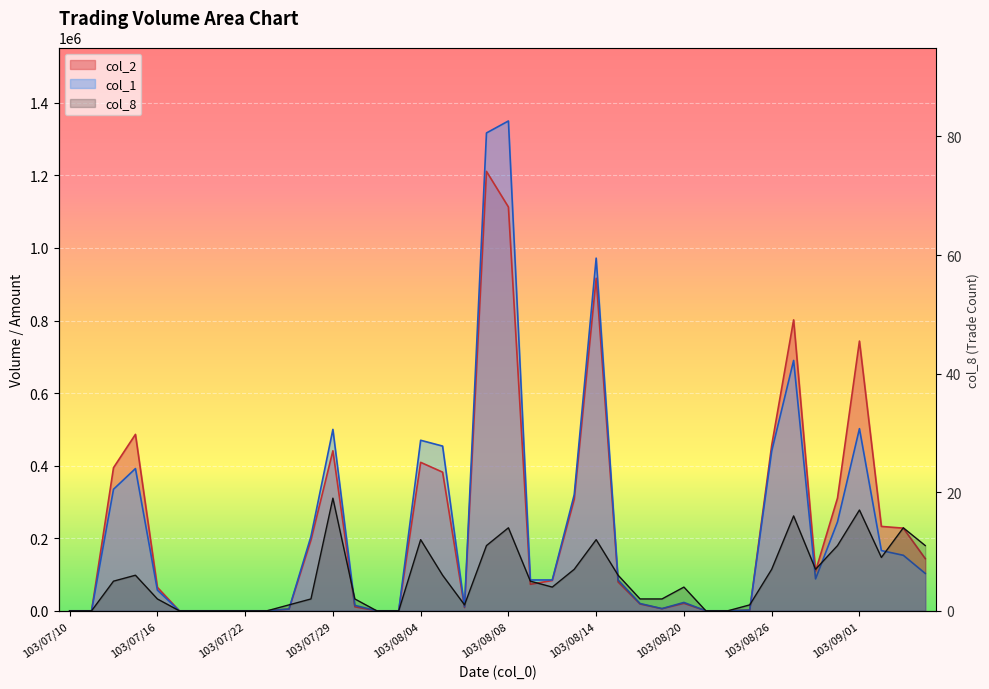

The col_1 series shows 972000 at 103/08/14. True or false?

True